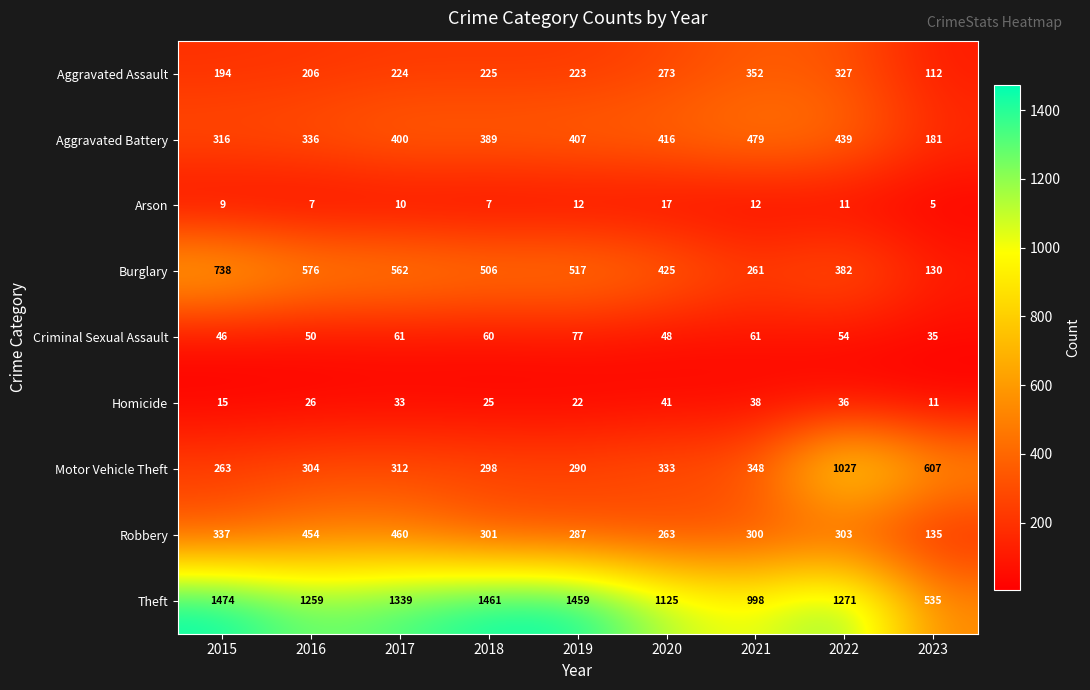

Rank the categories by Motor Vehicle Theft value from lowest to highest.

2015, 2019, 2018, 2016, 2017, 2020, 2021, 2023, 2022